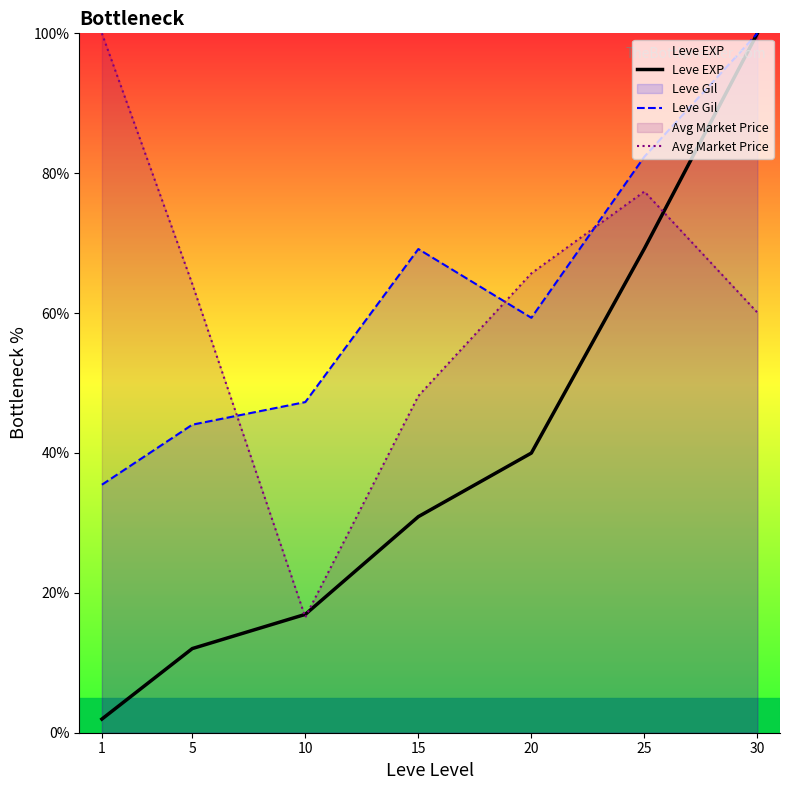

Which series changed the most between 1 and 5?

Avg Market Price